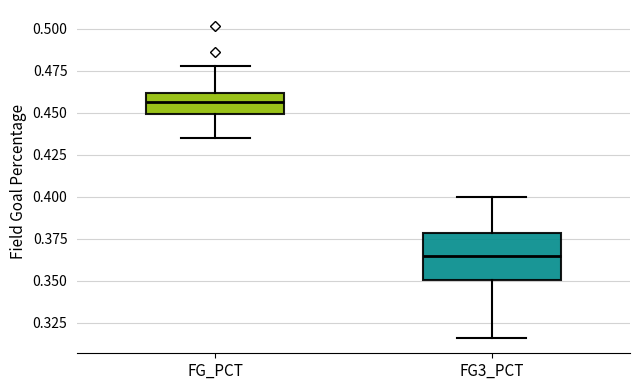

Which box is the tallest, from its lower edge to its upper edge?

FG3_PCT